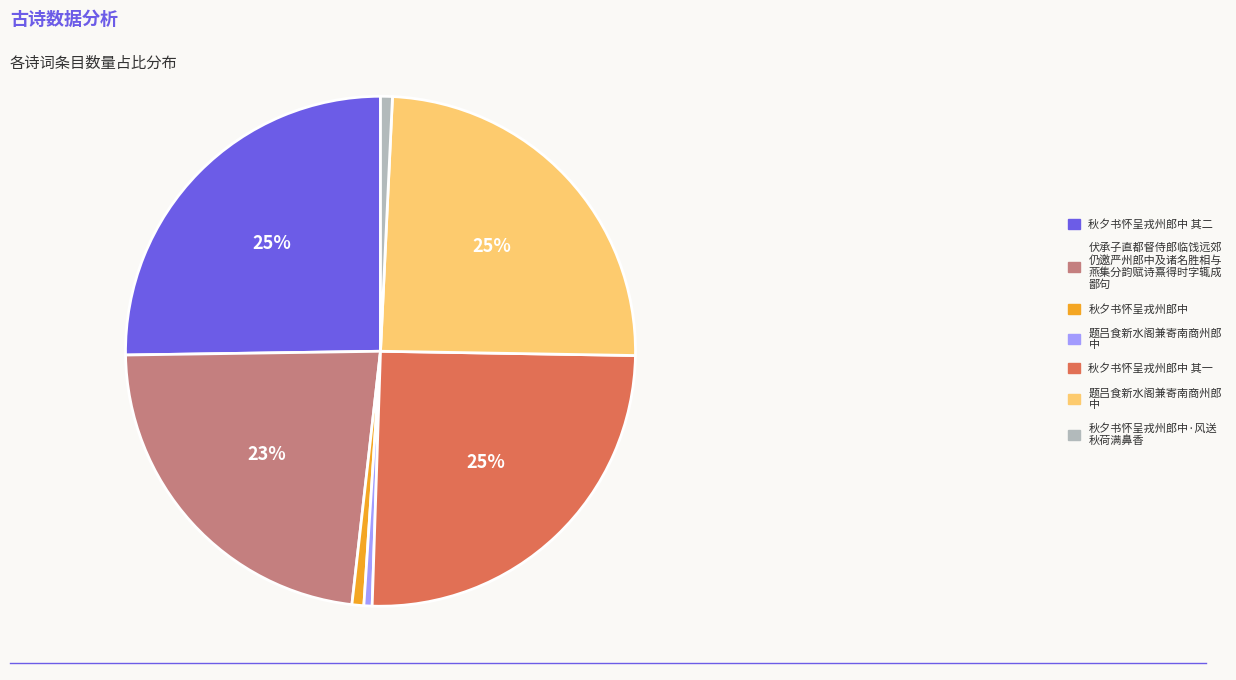

Is there a majority slice in this chart?

No